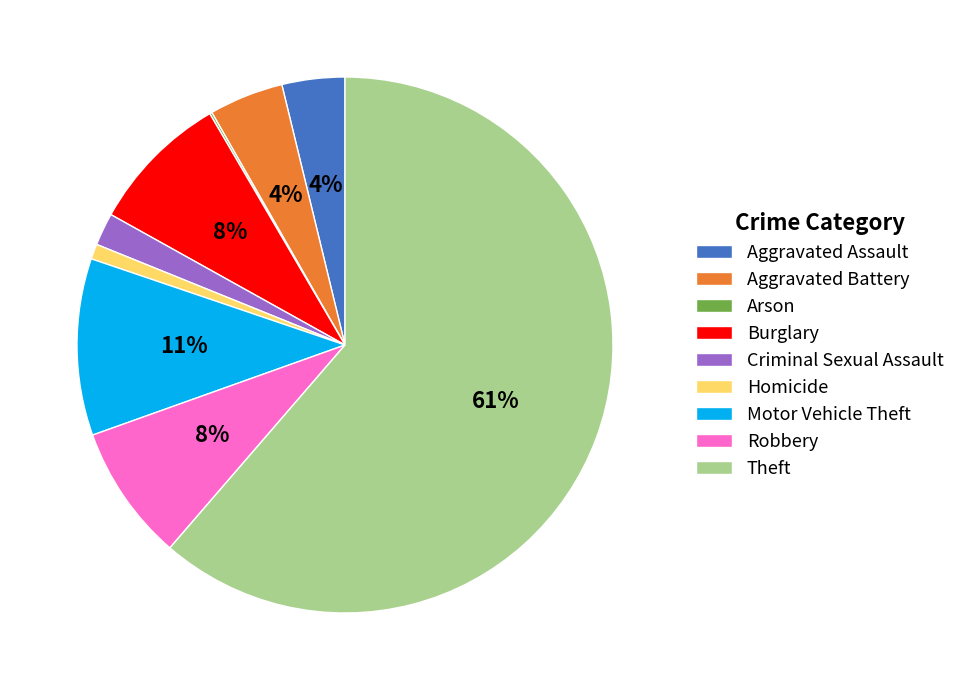

Do Robbery and Theft together represent more than half of the pie?

Yes